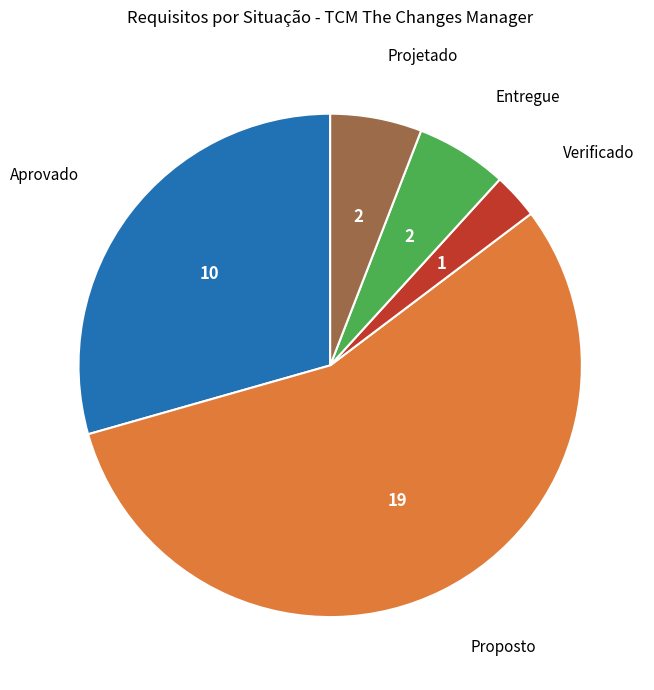

What is the largest slice in the pie chart?

Proposto